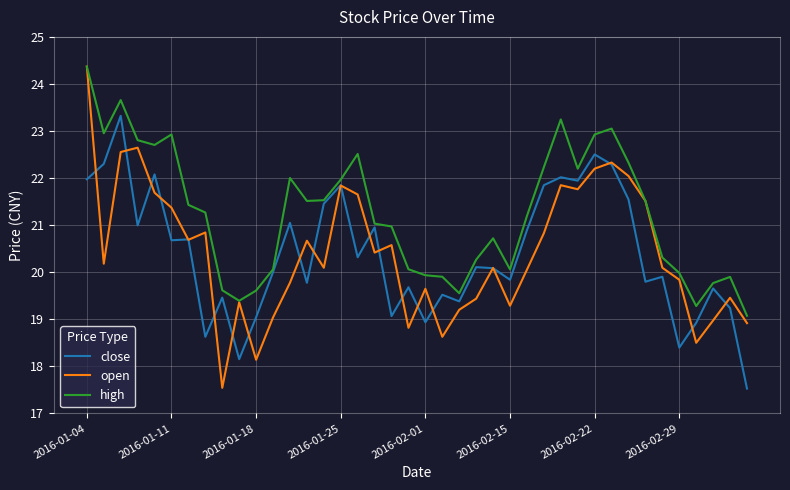

Which series has the largest total across all categories?

high